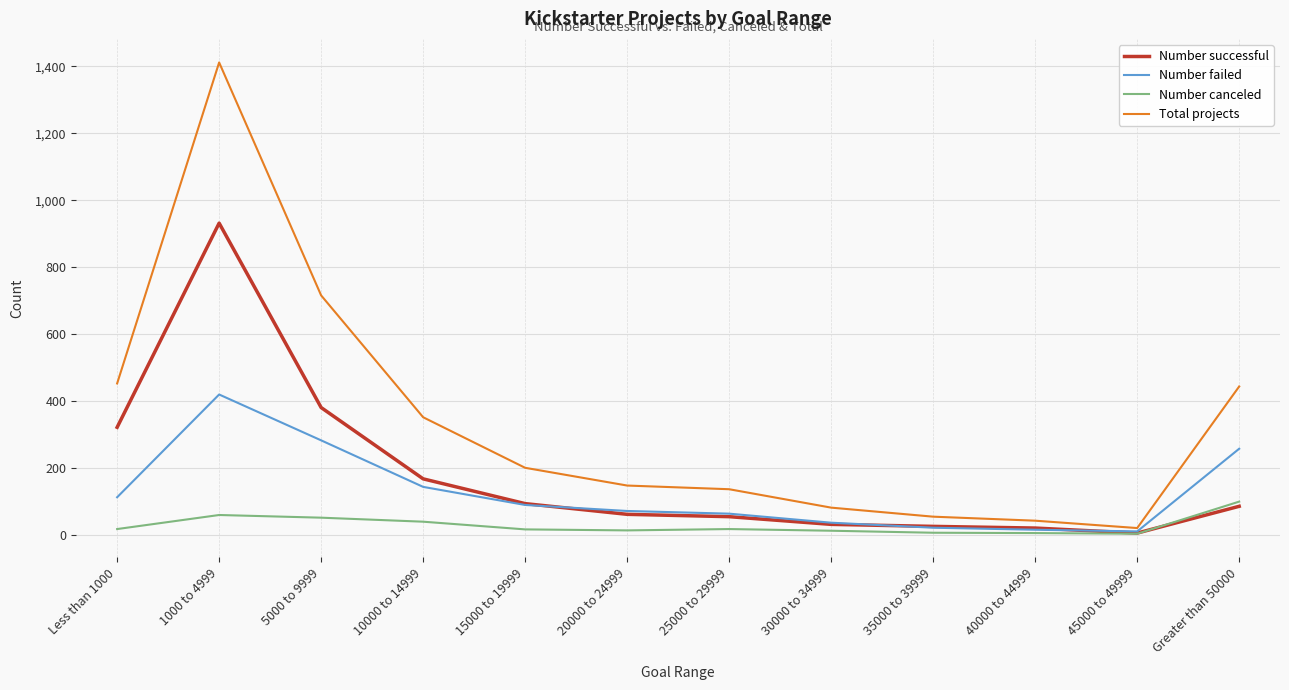

True or false: Total projects and Number canceled cross at least once.

False